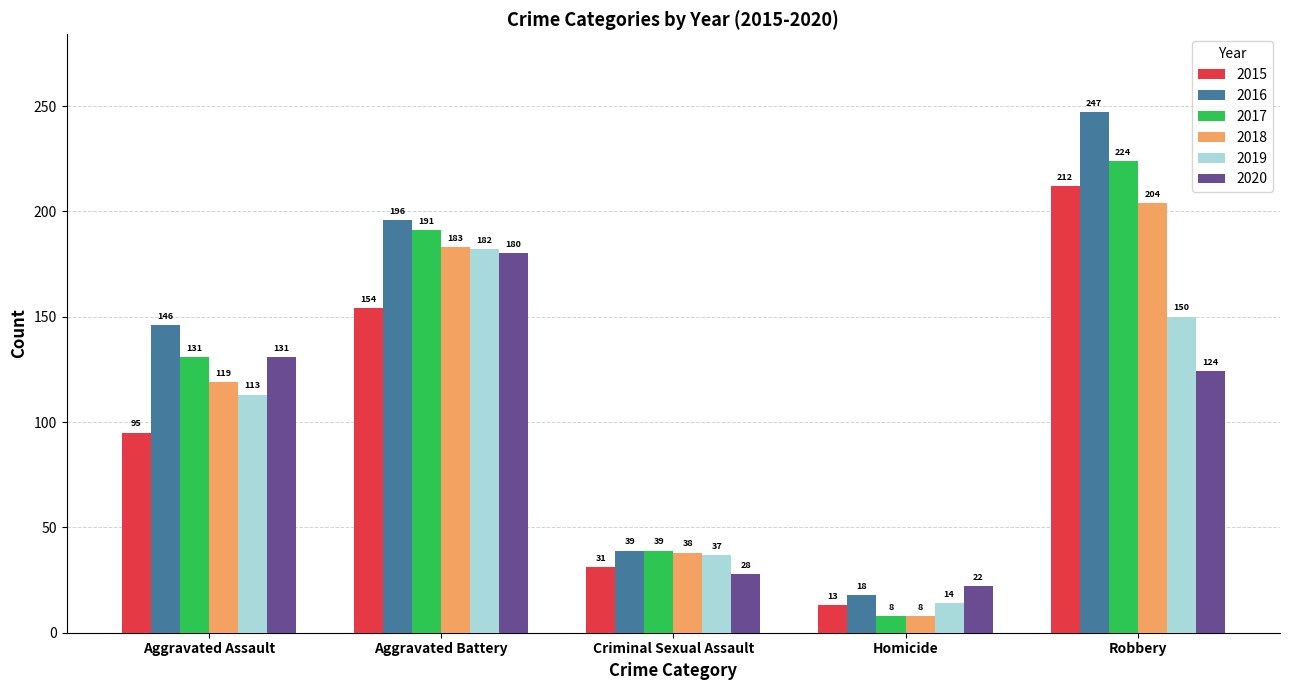

Rank the series at Aggravated Battery from highest to lowest value.

2016, 2017, 2018, 2019, 2020, 2015